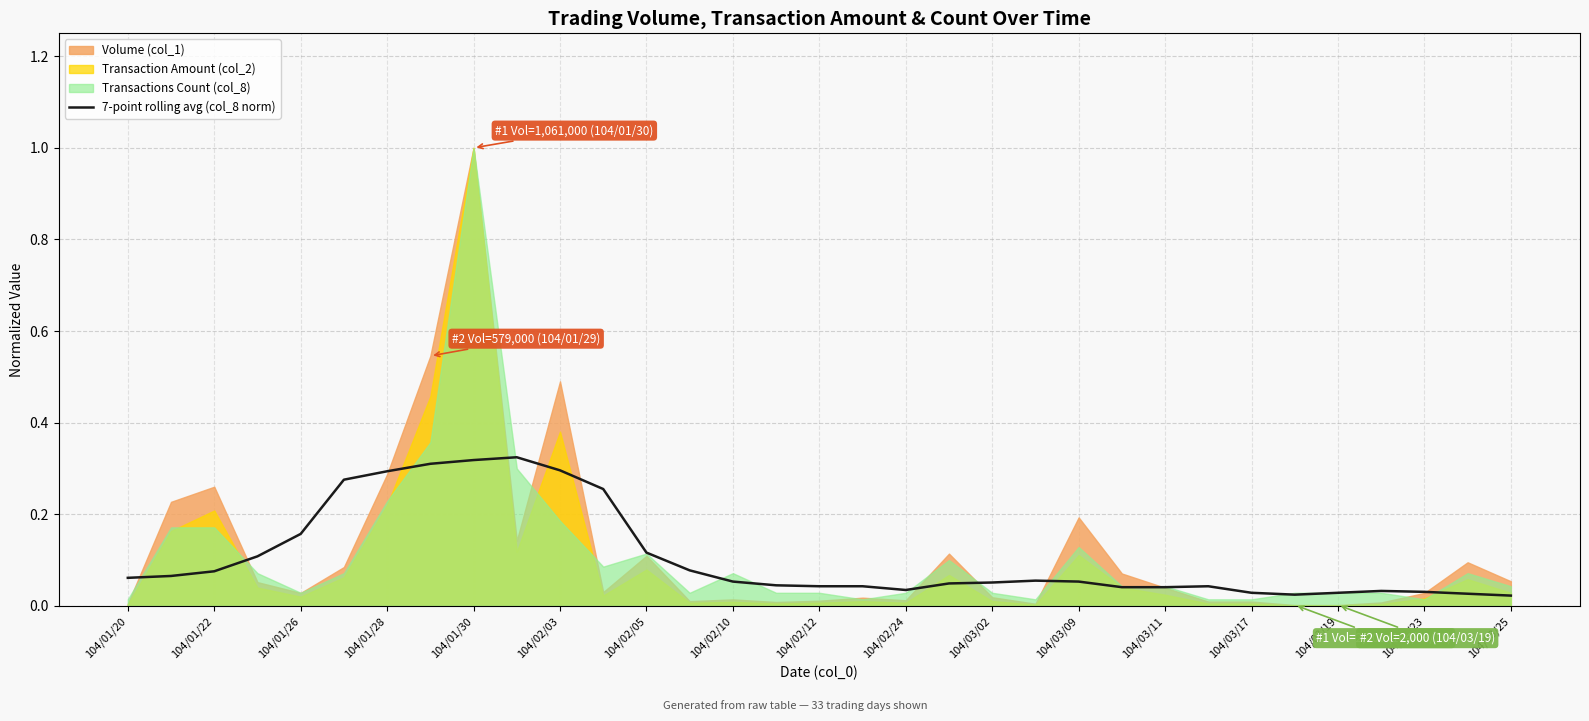

Is it true that 7-point rolling avg (col_8 norm) equals 0.1 at 104/01/28?

False